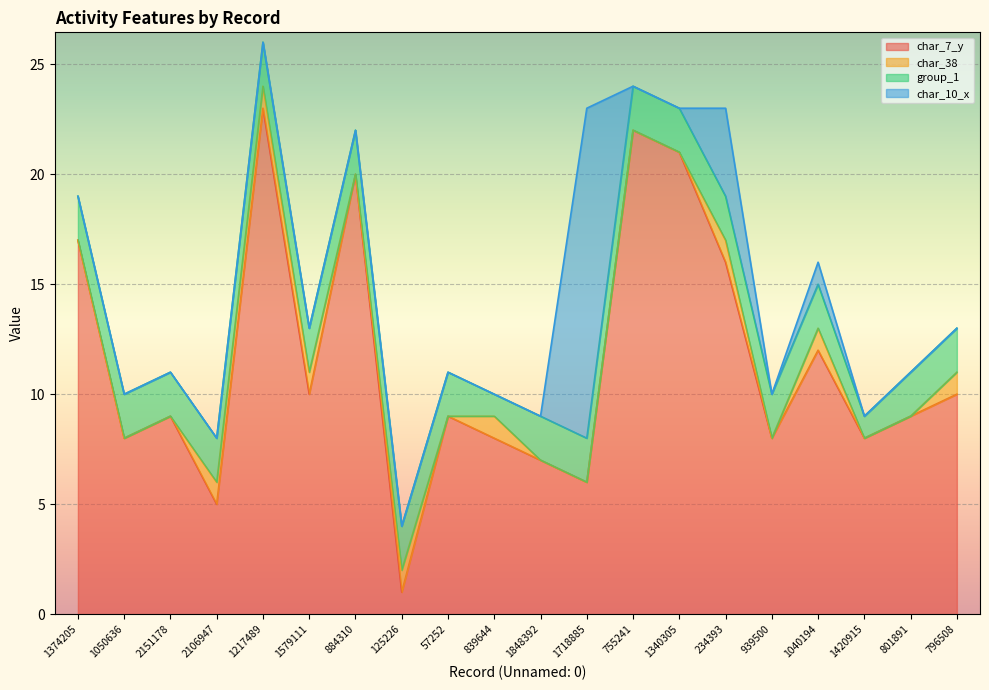

In group_1, how many points are lower than both neighbors (excluding endpoints)?

2